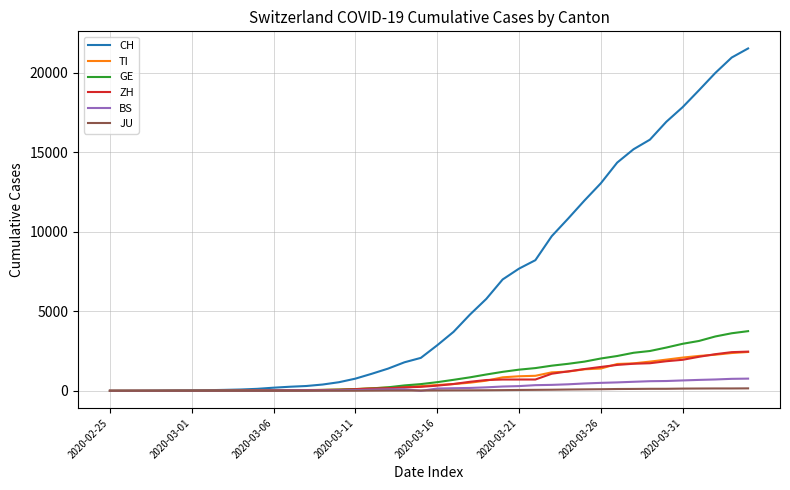

Which series has the widest spread of values?

CH